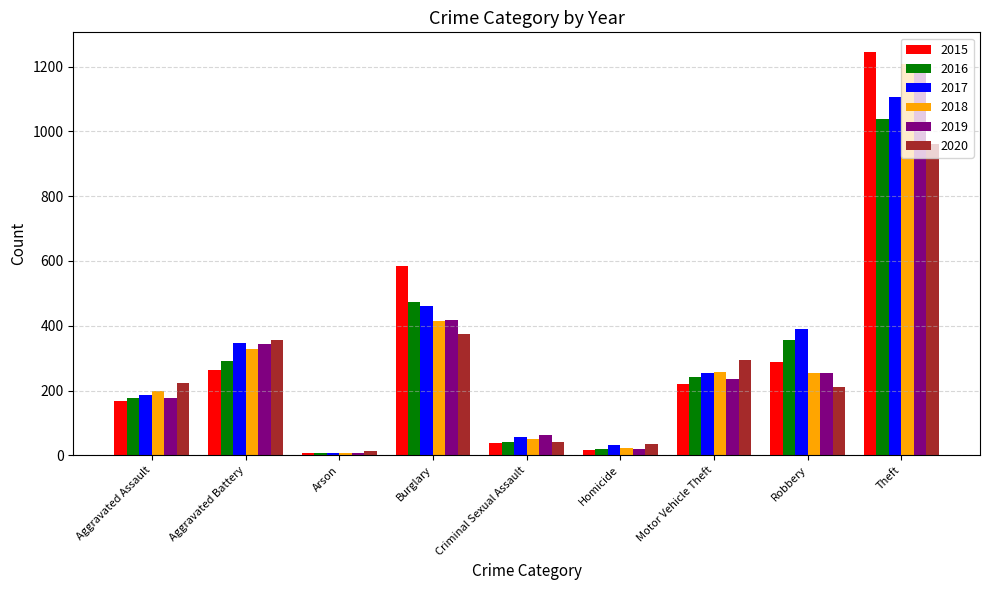

What is the difference between the second highest and second lowest values in the 2017 series?

430